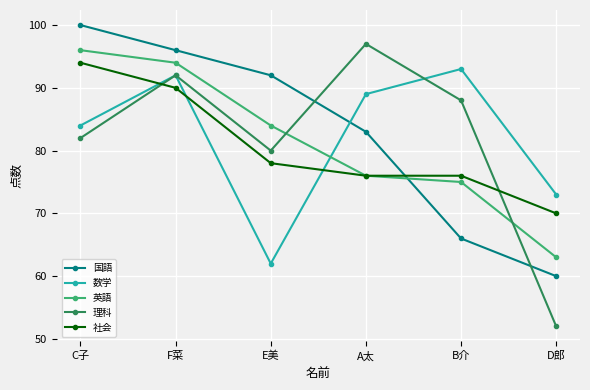

What is the difference between the highest and lowest values at E美?

30